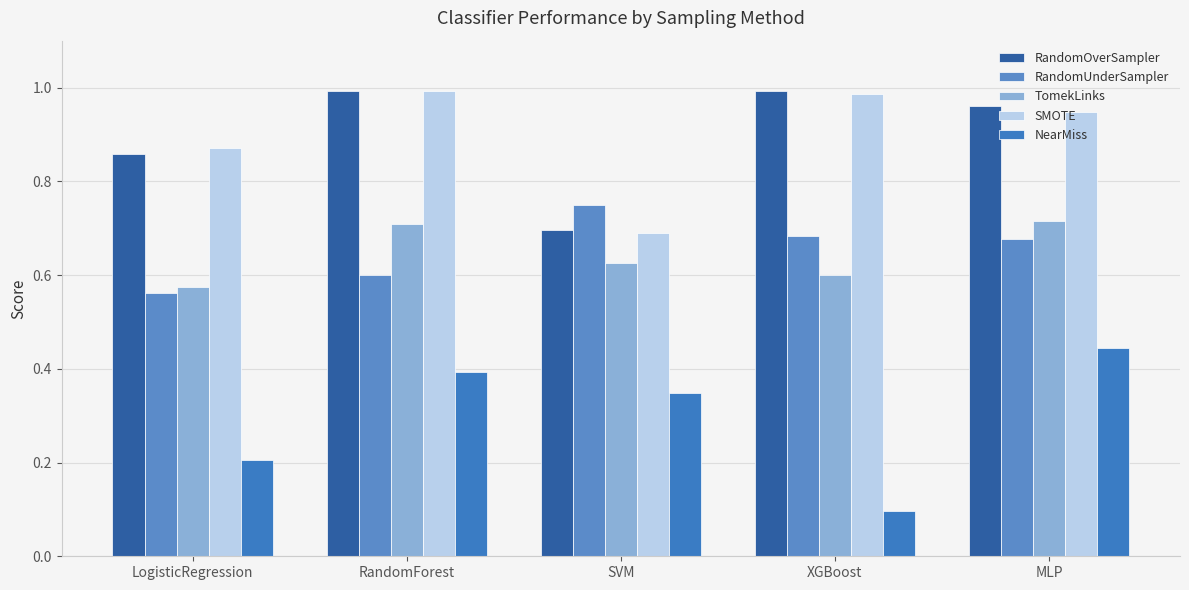

The value of RandomOverSampler at RandomForest is 1.0. True or false?

True